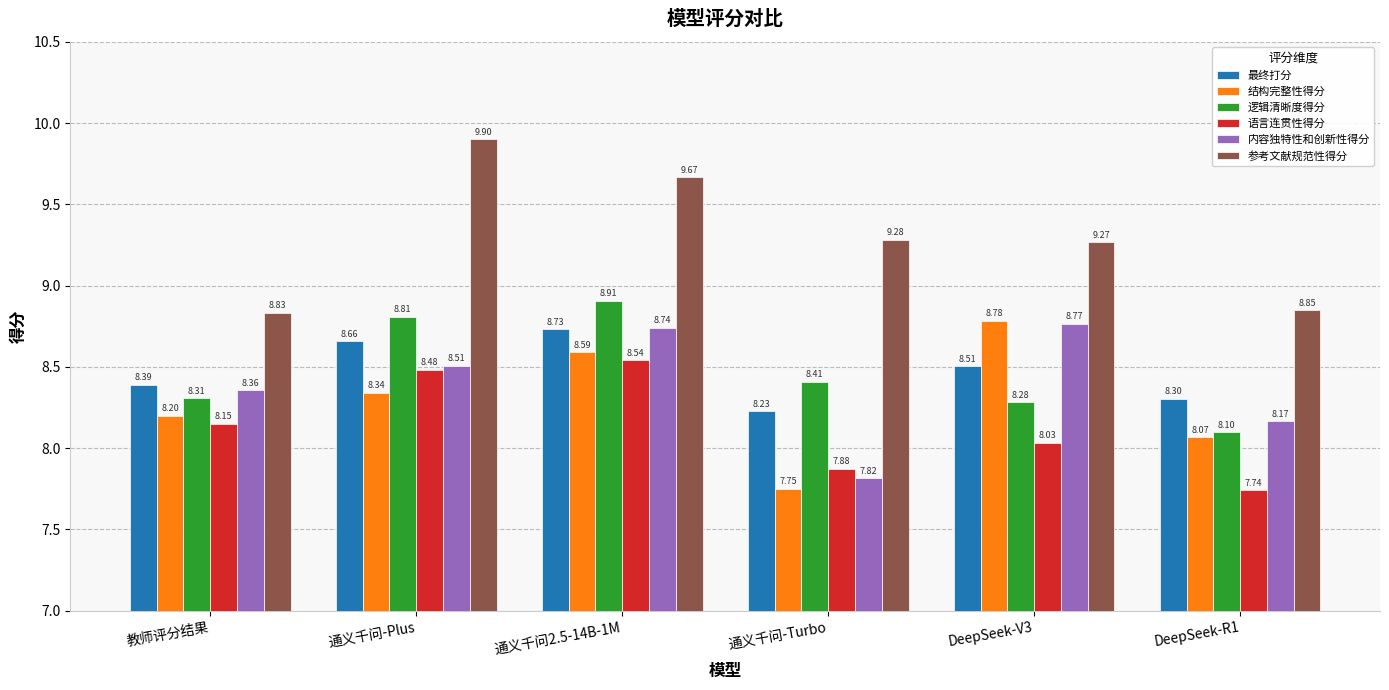

What is the difference between the maximum and minimum values in the 最终打分 series?

0.5